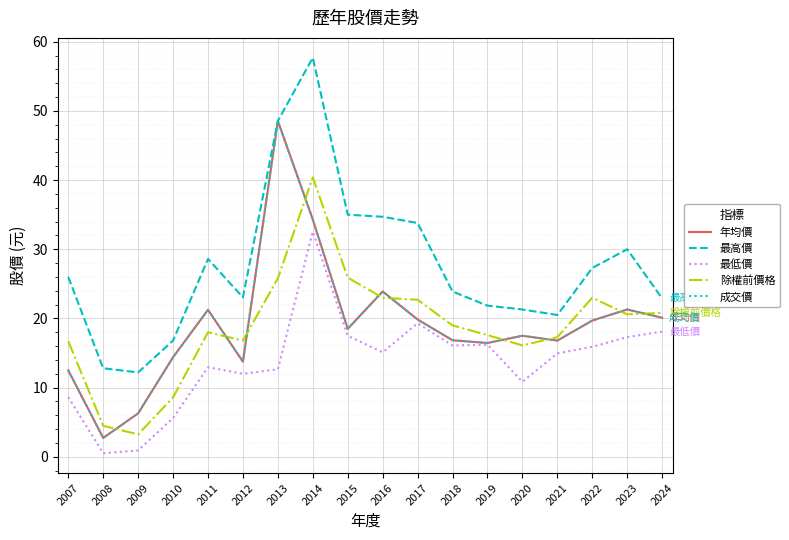

Is it true that 年均價 equals 12.5 at 2011?

False